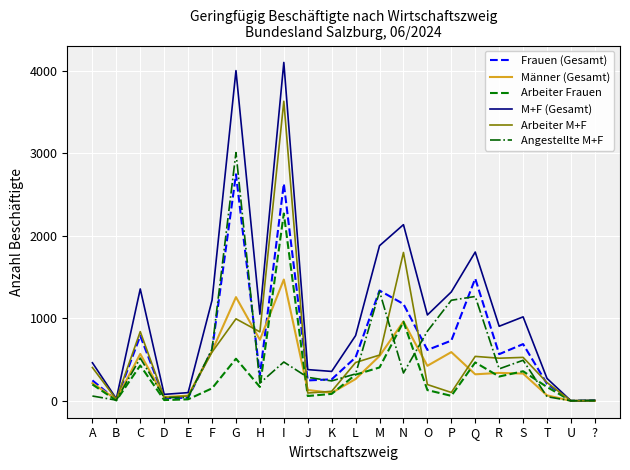

What is the spread (max minus min) of values at P?

1259